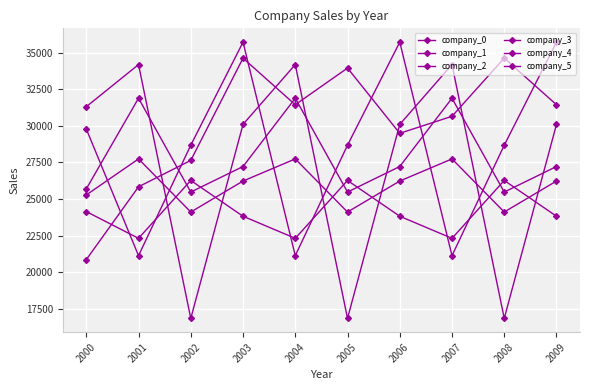

Is this an area chart (filled region under the line)?

No